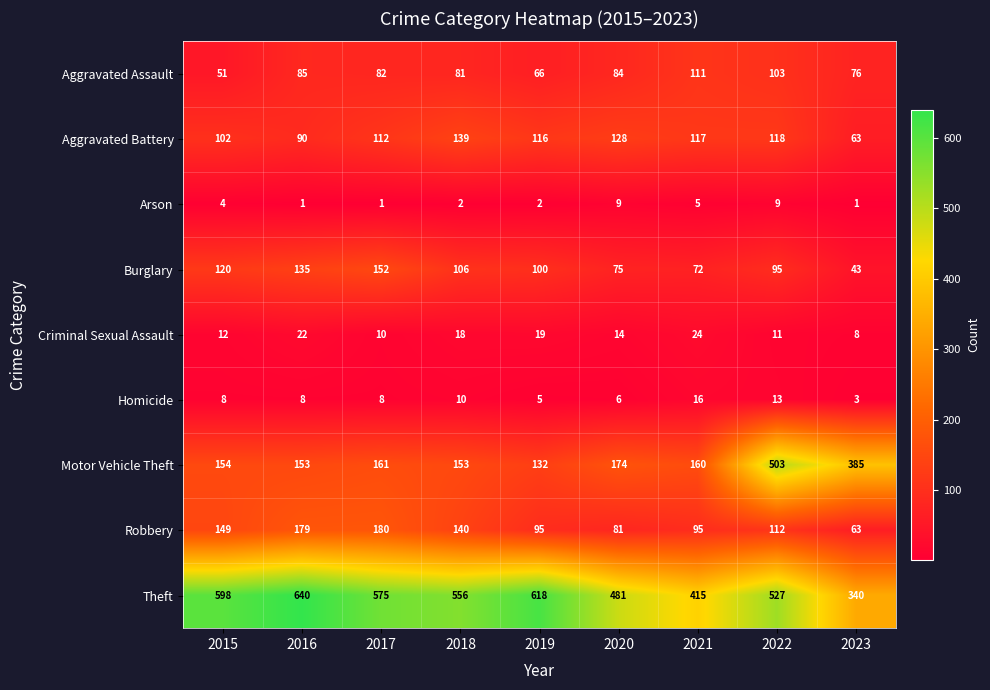

What is the sum of the Burglary values at 2019 and 2022?

195